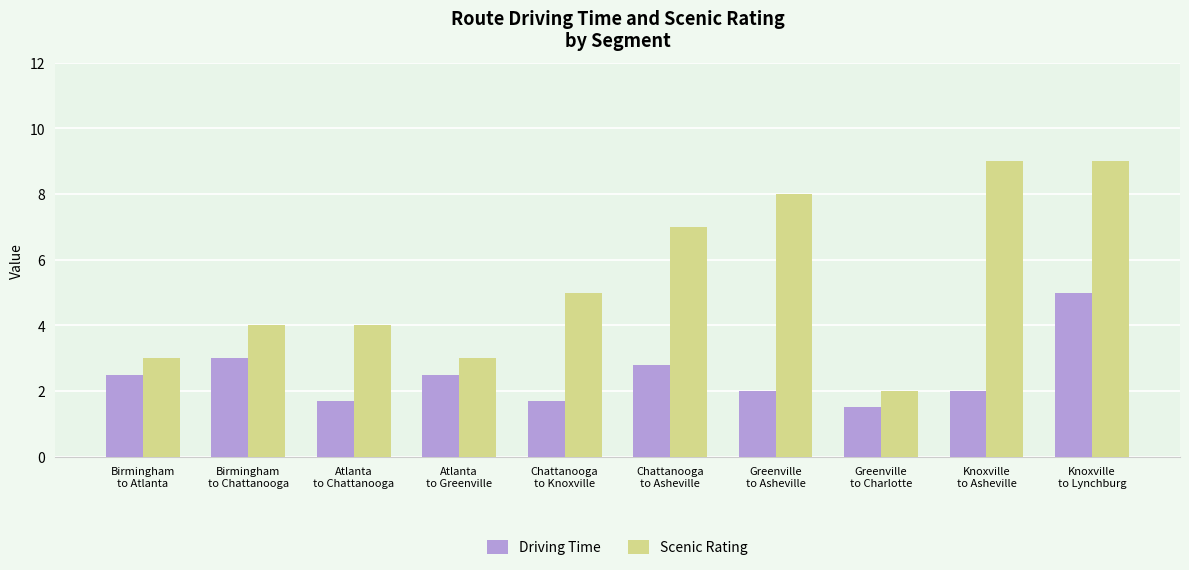

How many data points does each series have?

10